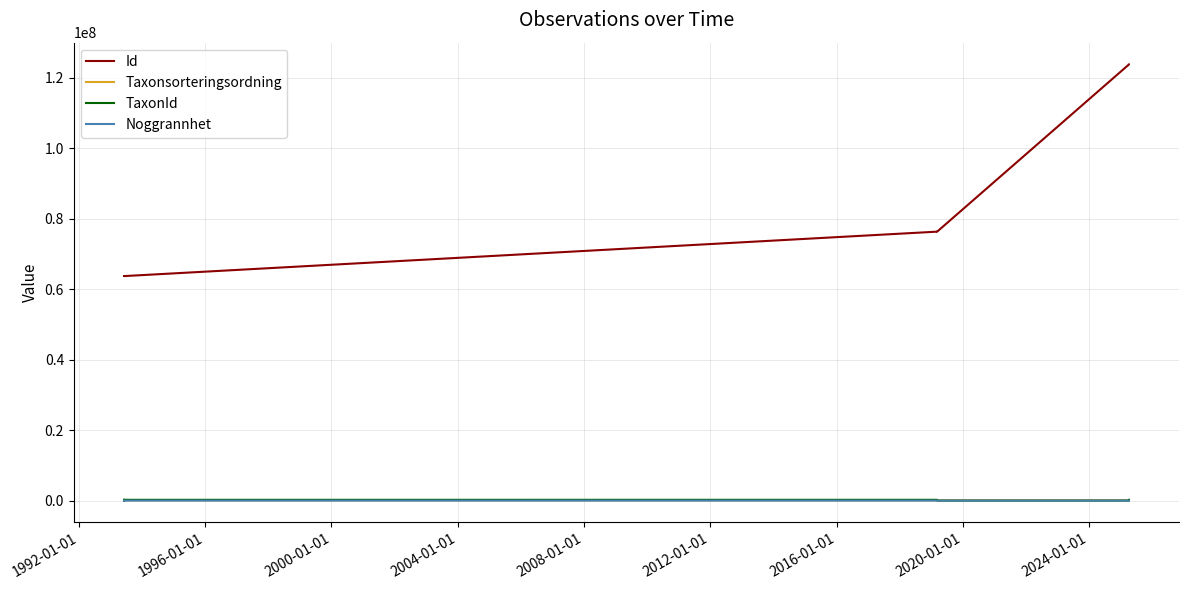

What is the maximum value shown in the chart?

123773198